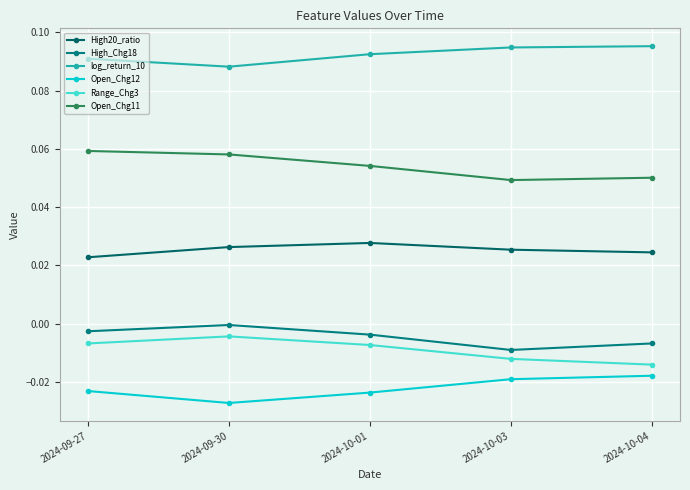

Reading left to right, transcribe all the data shown in this chart.

High20_ratio: 2024-09-27=0.0	2024-09-30=0.0	2024-10-01=0.0	2024-10-03=0.0	2024-10-04=0.0
High_Chg18: 2024-09-27=-0.0	2024-09-30=-0.0	2024-10-01=-0.0	2024-10-03=-0.0	2024-10-04=-0.0
log_return_10: 2024-09-27=0.1	2024-09-30=0.1	2024-10-01=0.1	2024-10-03=0.1	2024-10-04=0.1
Open_Chg12: 2024-09-27=-0.0	2024-09-30=-0.0	2024-10-01=-0.0	2024-10-03=-0.0	2024-10-04=-0.0
Range_Chg3: 2024-09-27=-0.0	2024-09-30=-0.0	2024-10-01=-0.0	2024-10-03=-0.0	2024-10-04=-0.0
Open_Chg11: 2024-09-27=0.1	2024-09-30=0.1	2024-10-01=0.1	2024-10-03=0.0	2024-10-04=0.1